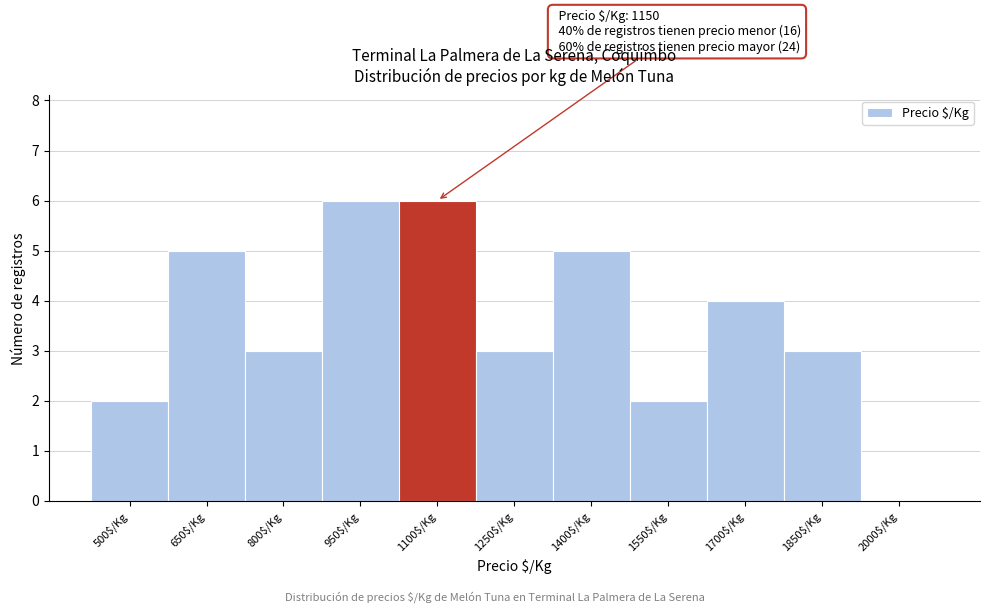

What is the greatest value displayed?

6